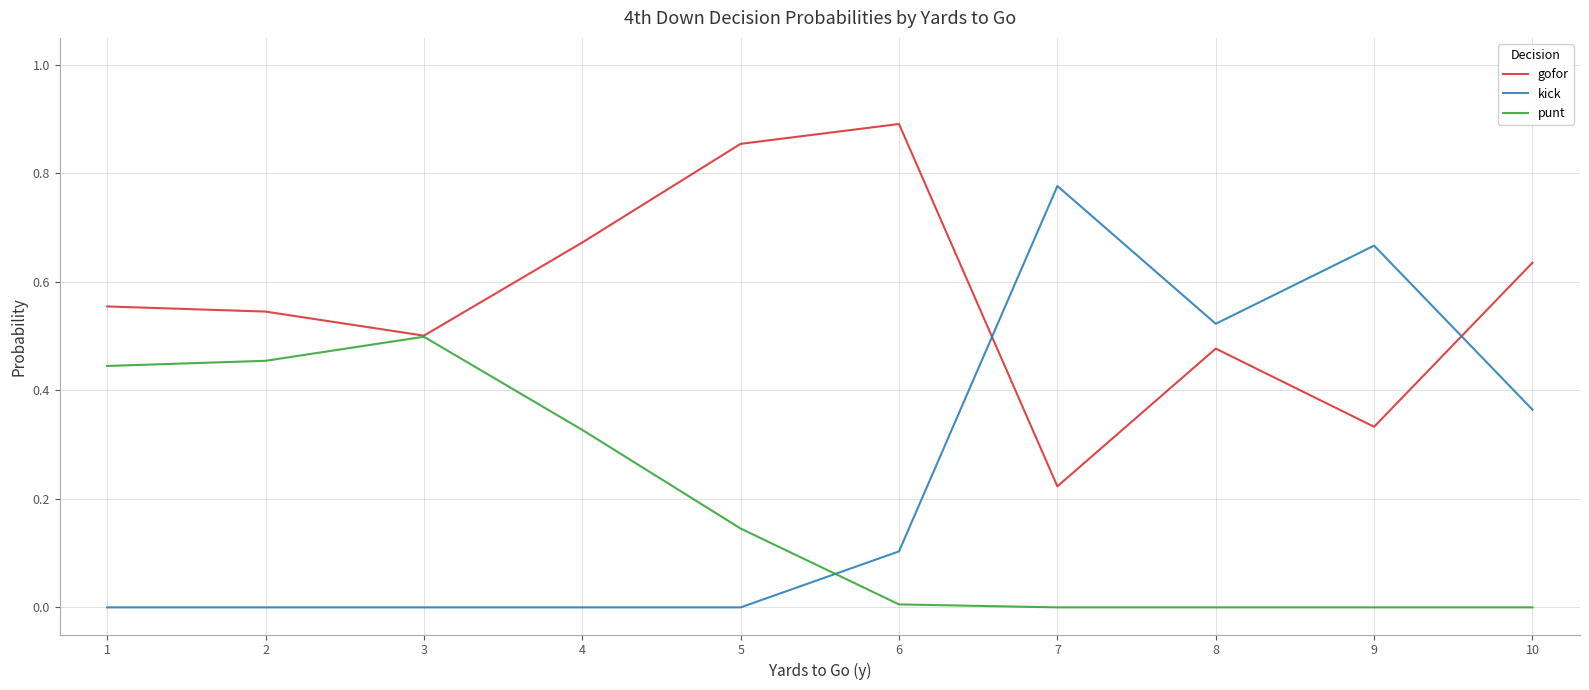

At which category does the chart reach its peak across all series?

6